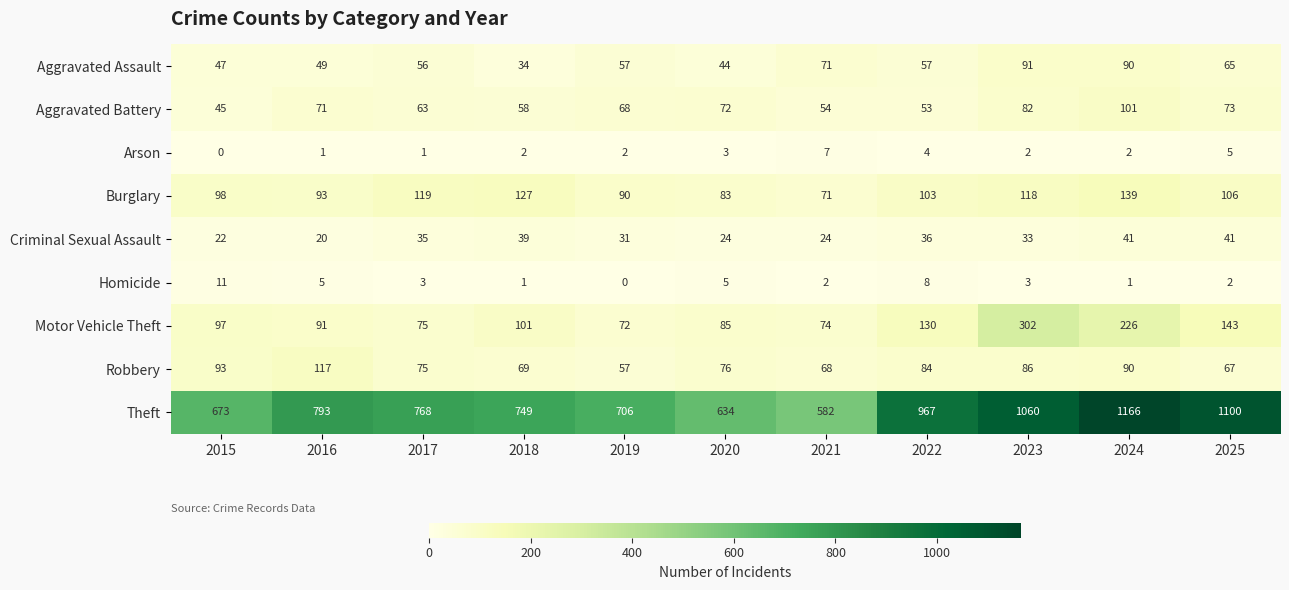

Which series changed the most between 2017 and 2019?

Theft